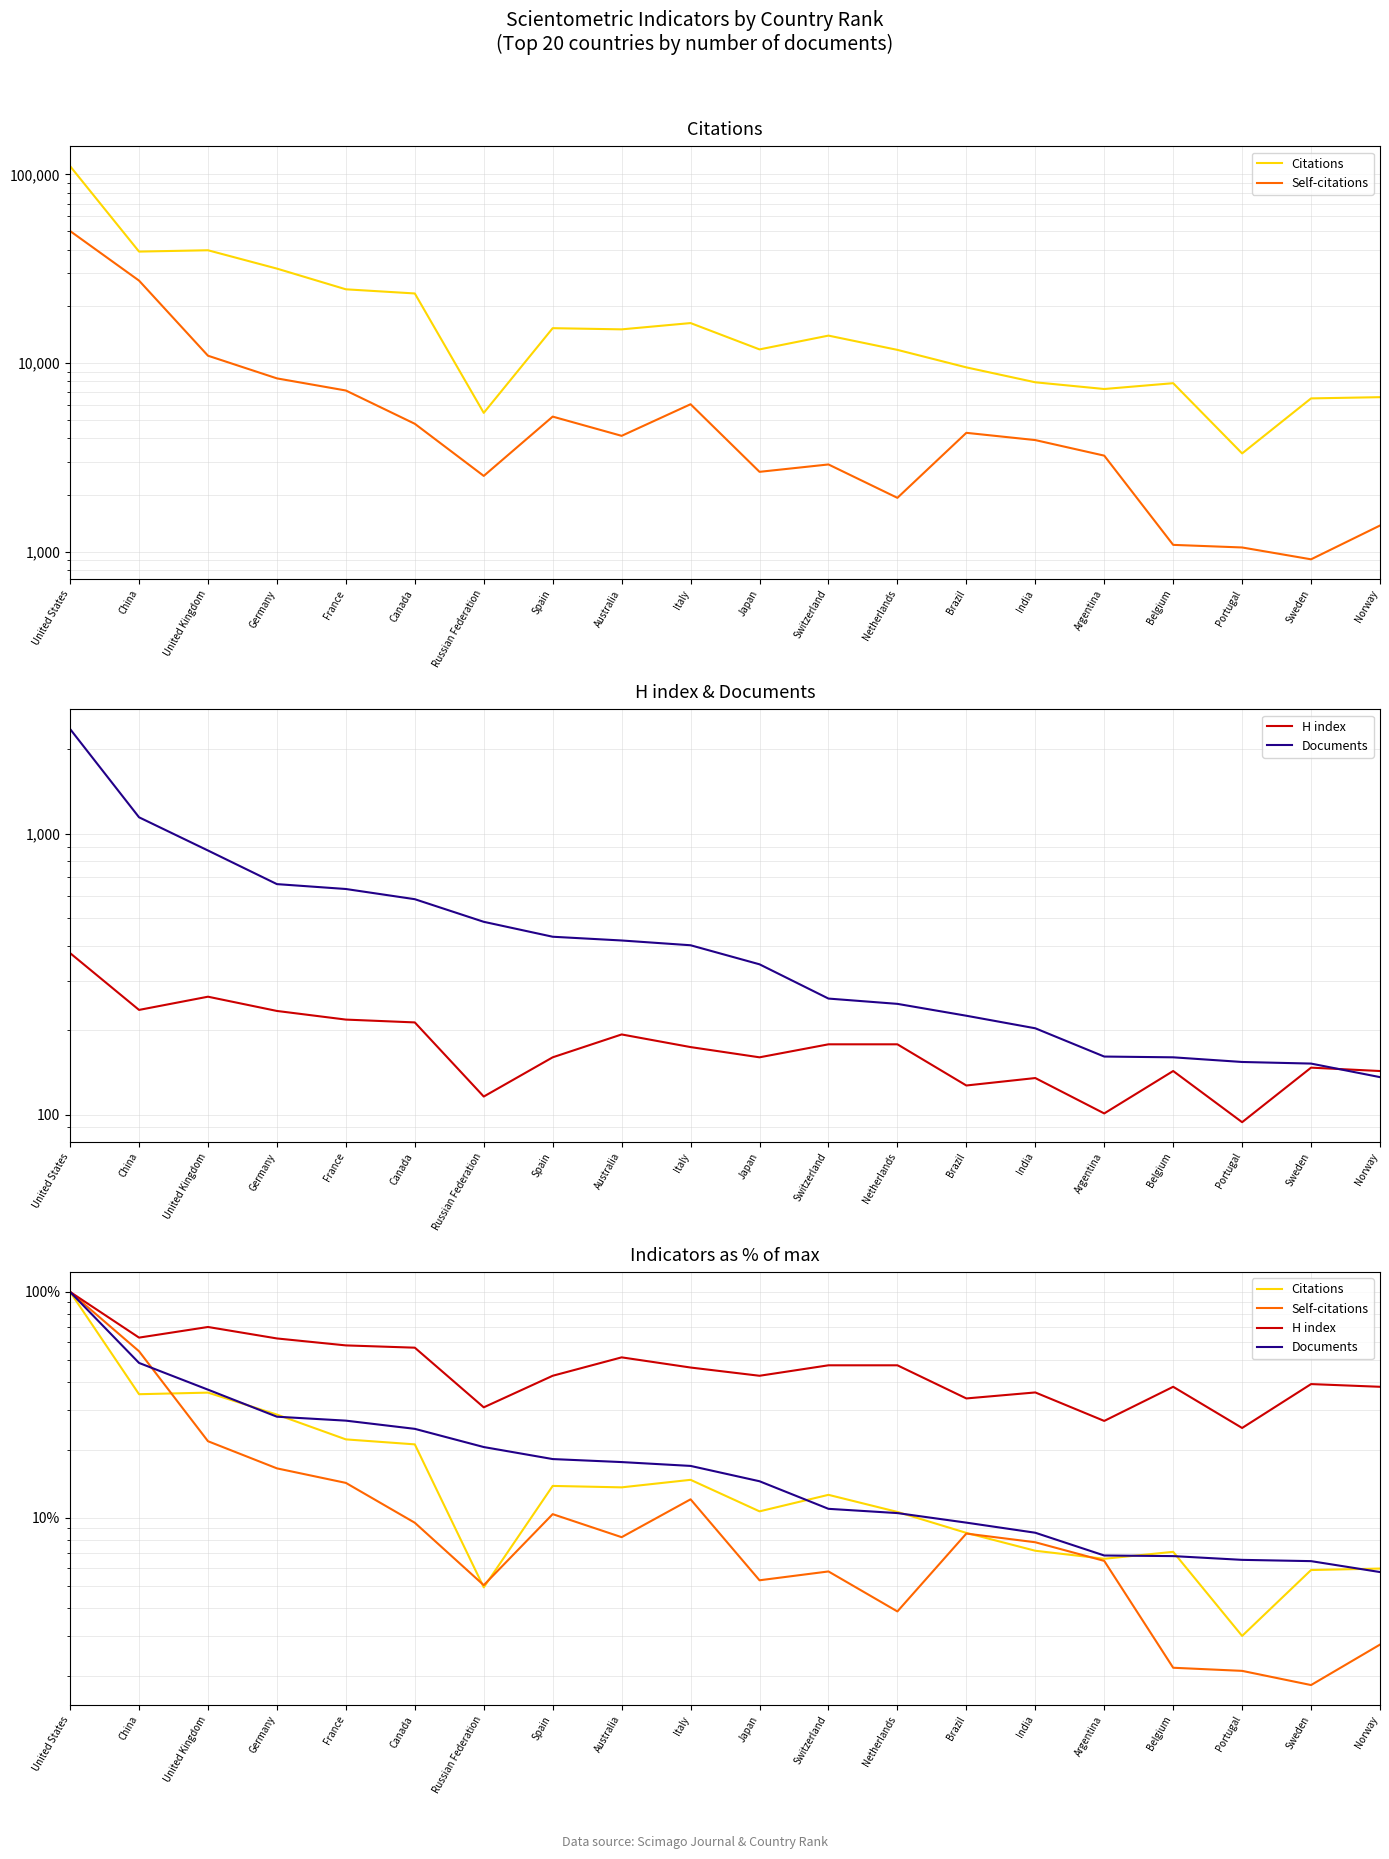

What is the total value across all series at Portugal?

36.6